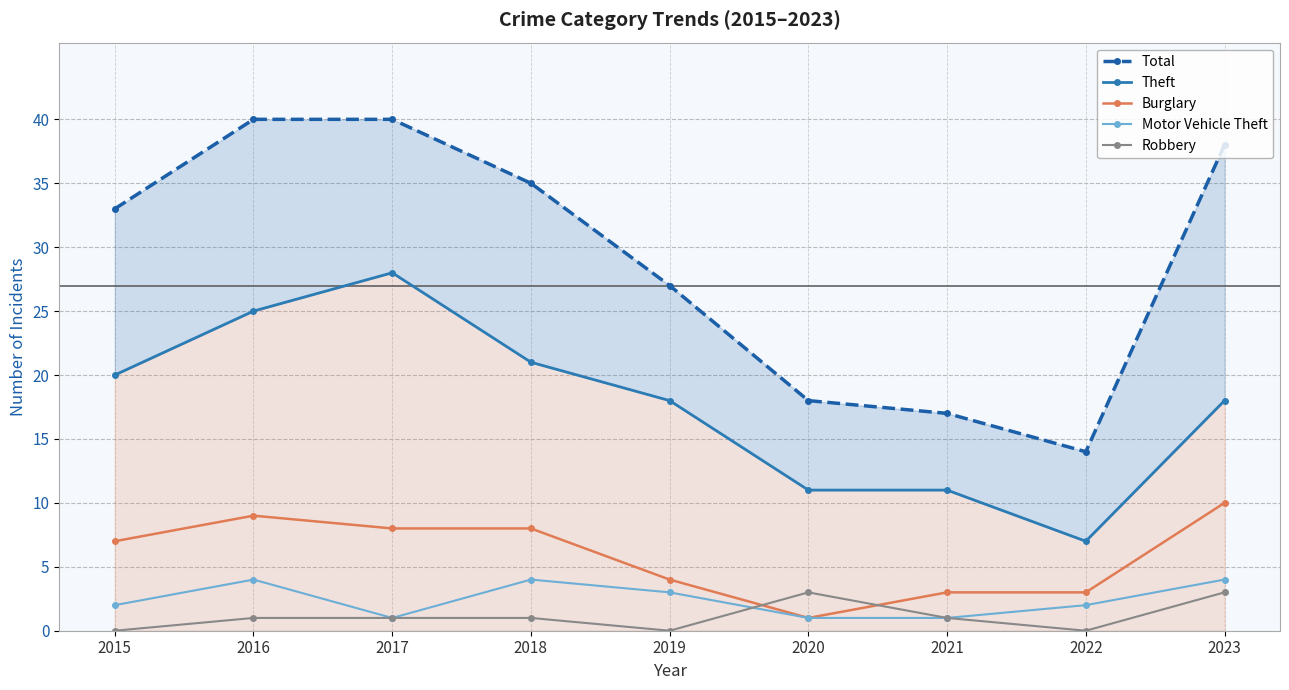

Which series has the largest total across all categories?

Total